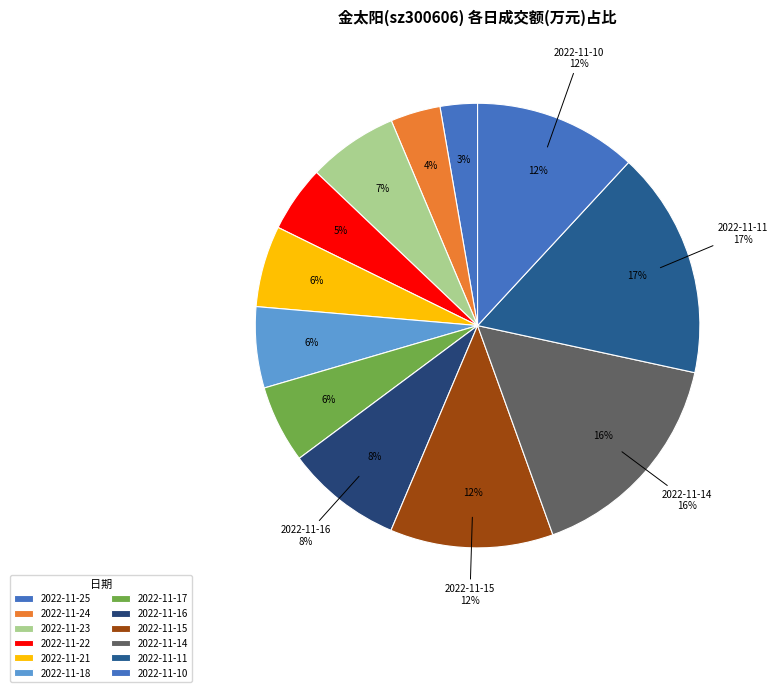

Which has a higher value, 2022-11-25 or 2022-11-10?

2022-11-10